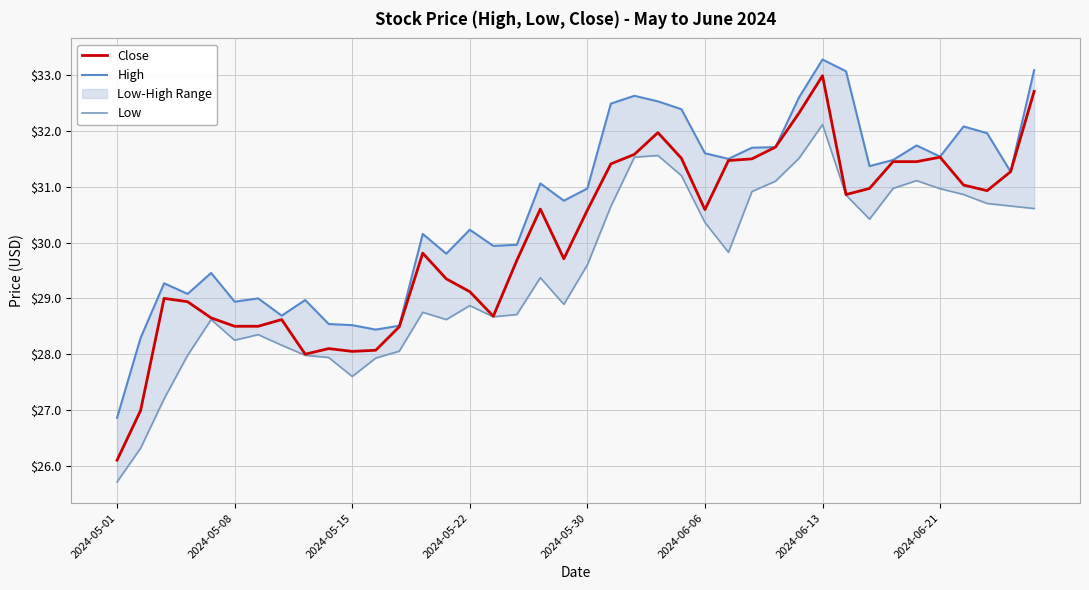

At which label does Close reach its minimum?

2024-05-01